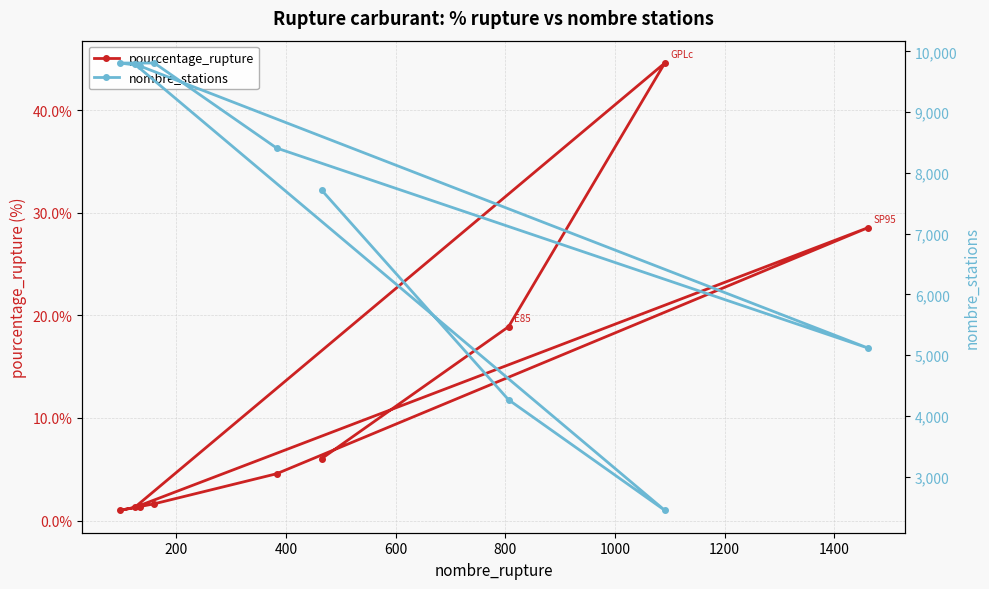

What is the highest value of the pourcentage_rupture series?

44.6